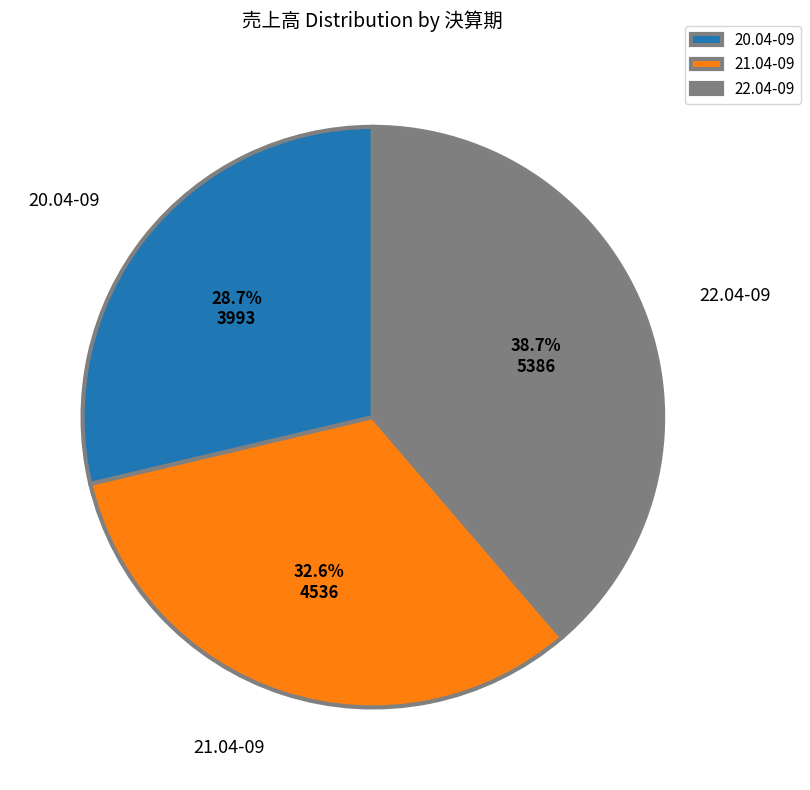

How many segments does this pie chart have?

3